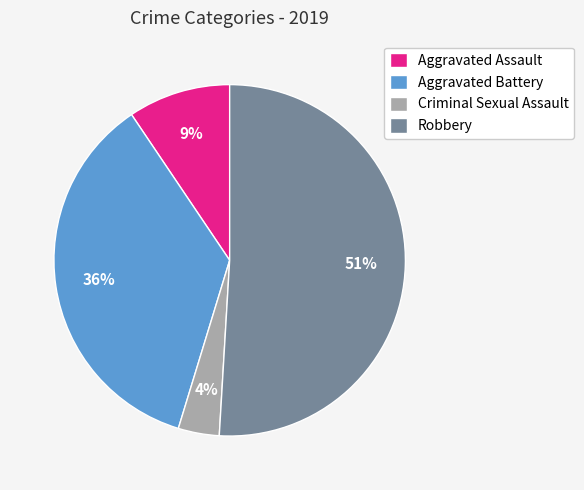

Rank the categories by value from lowest to highest.

Criminal Sexual Assault, Aggravated Assault, Aggravated Battery, Robbery